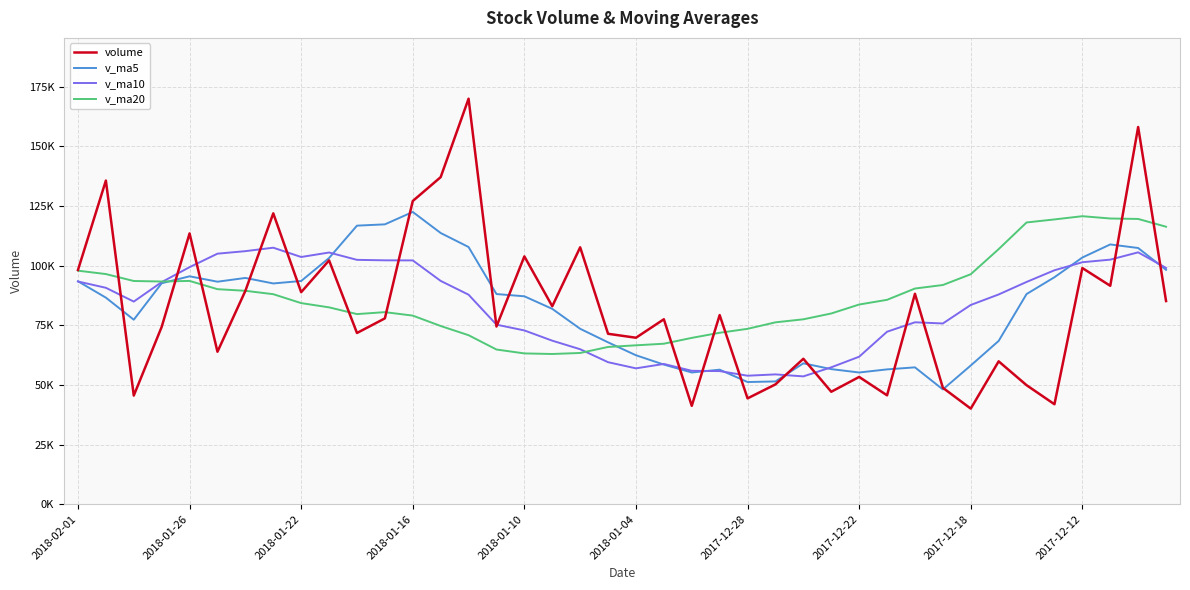

What is the greatest value displayed?

169983.1